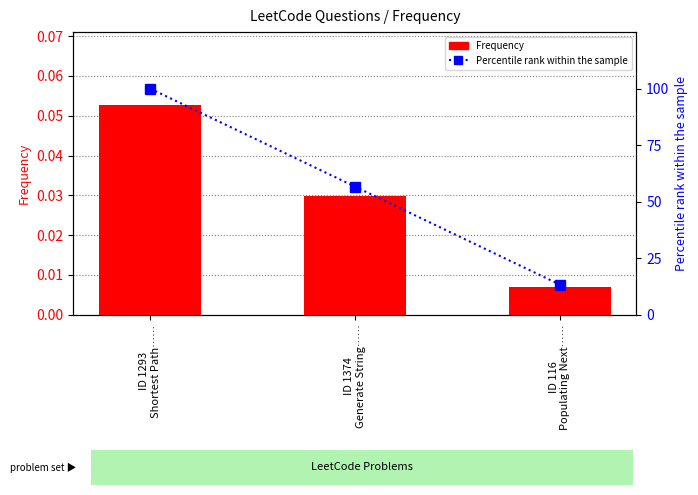

The Frequency series shows 0.0 at ID 116
Populating Next……. True or false?

True